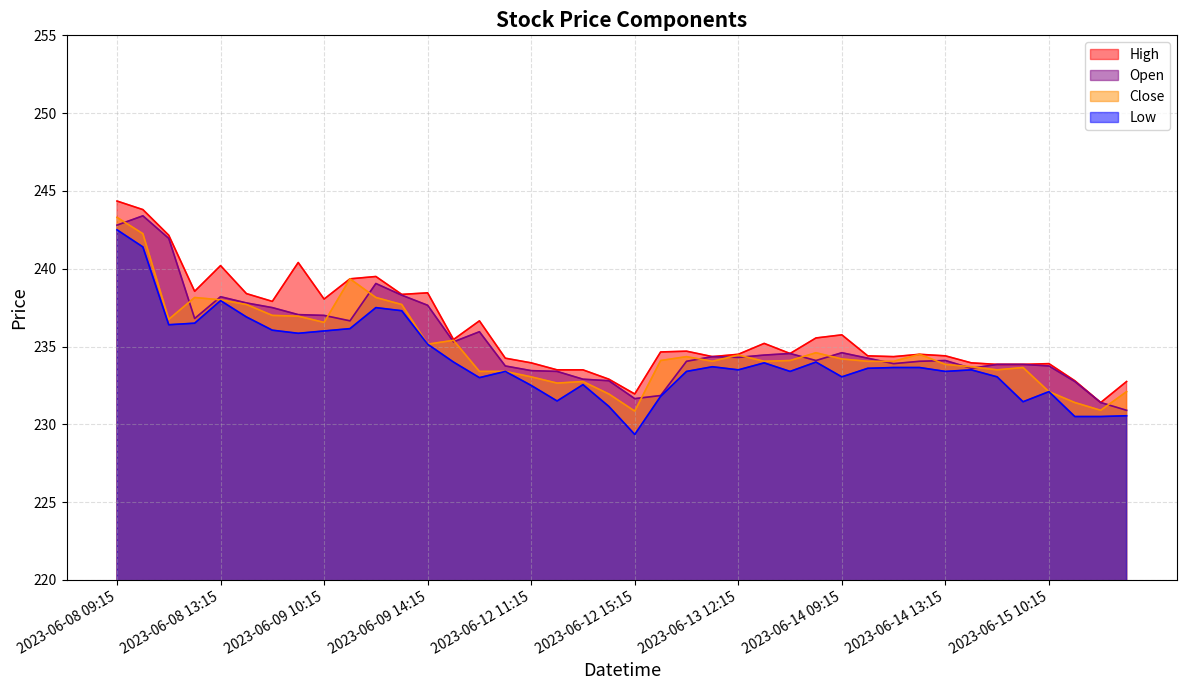

Is the value of Open at 2023-06-12 09:15 greater than the value of Close at 2023-06-13 14:15?

Yes